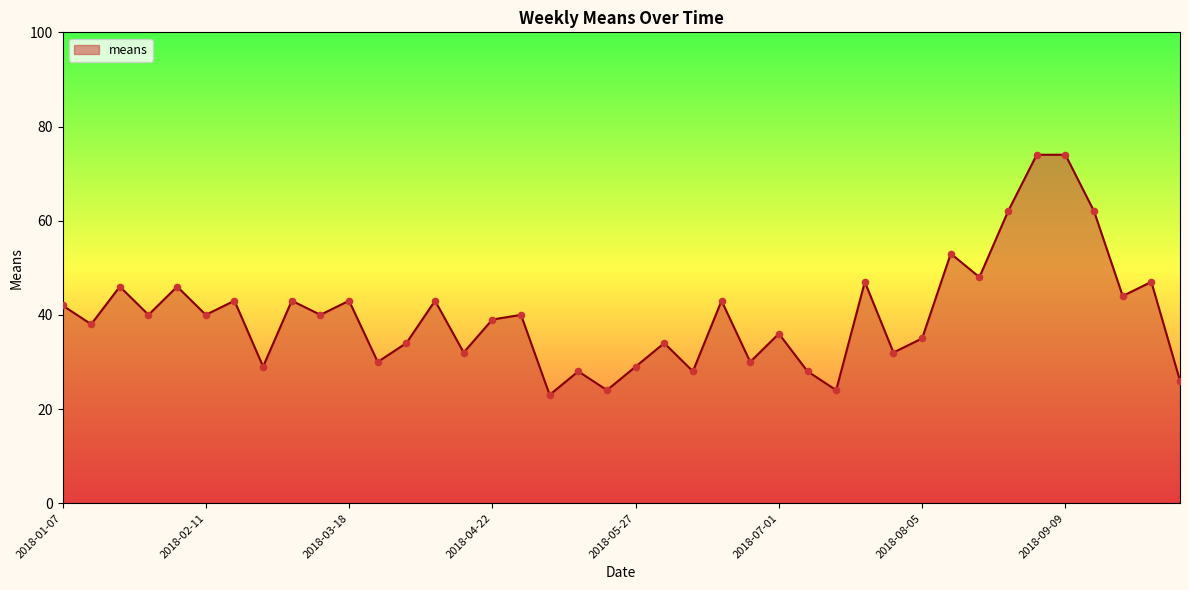

What is the difference between the maximum and minimum values?

51